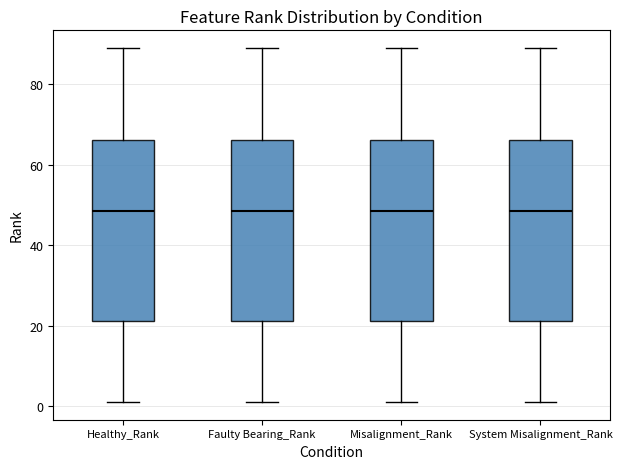

Where does the median line of the box for Misalignment_Rank sit on the y-axis? The values are not printed on the chart, so give them approximately, as read against the axis.

48